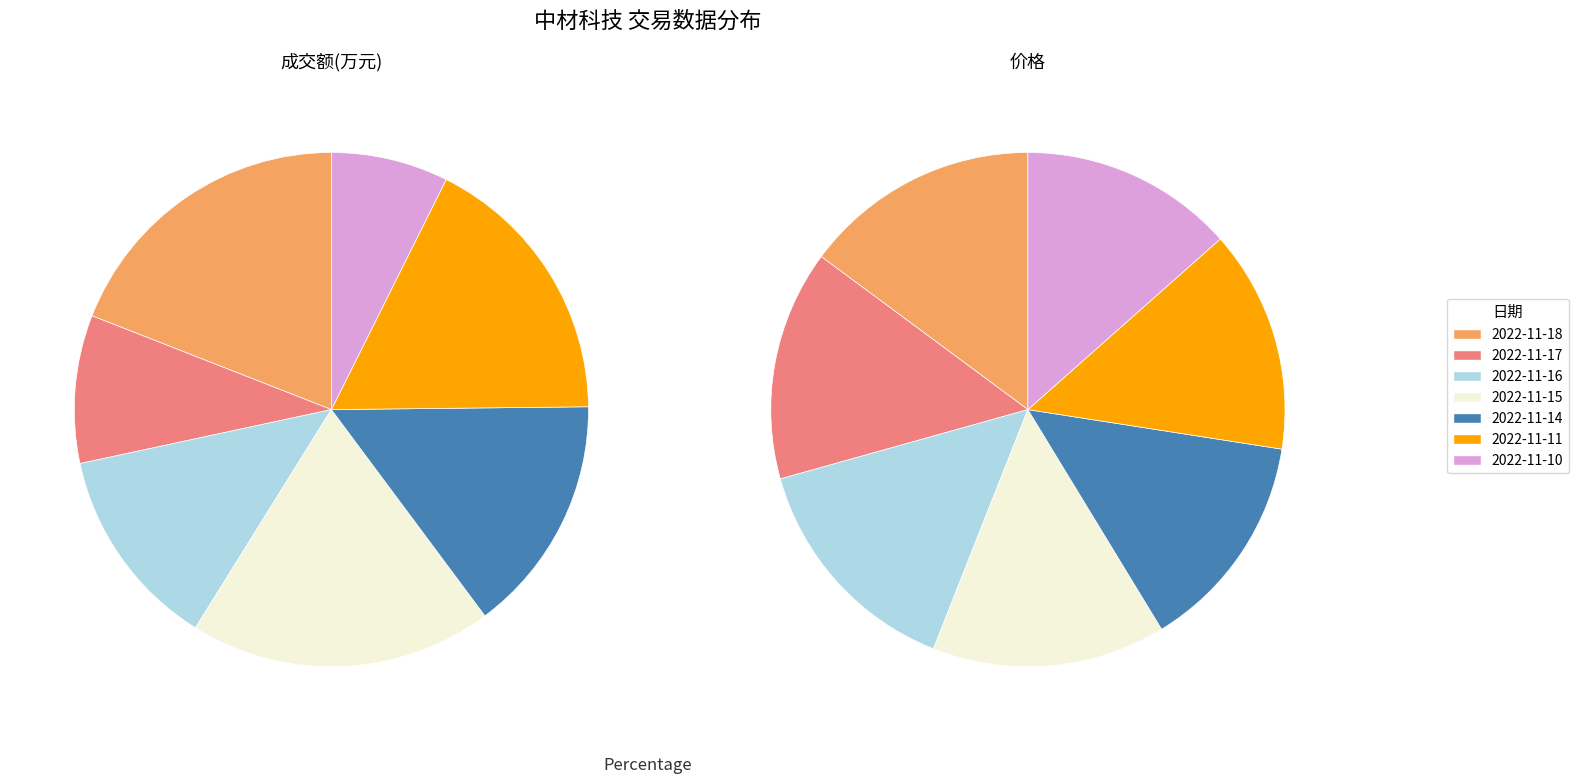

What is the largest slice in the pie chart?

2022-11-18